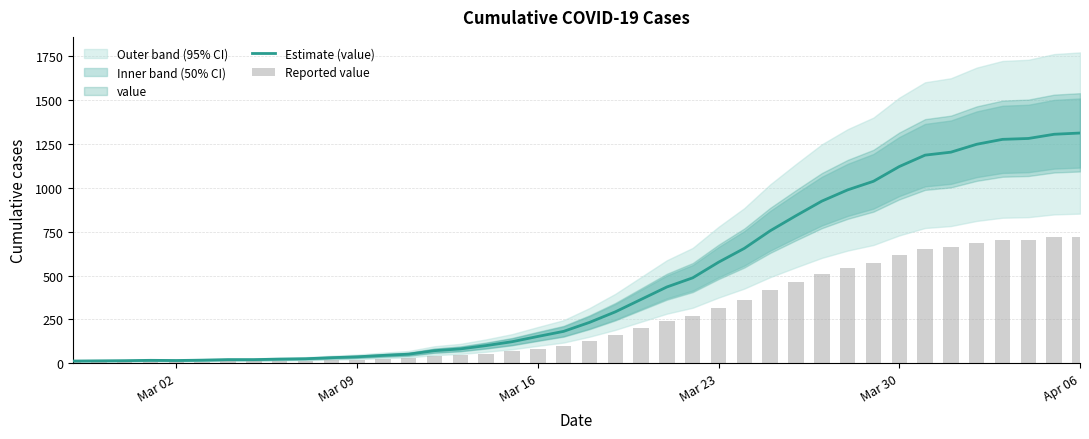

What is the average value of the Reported value series?

255.5